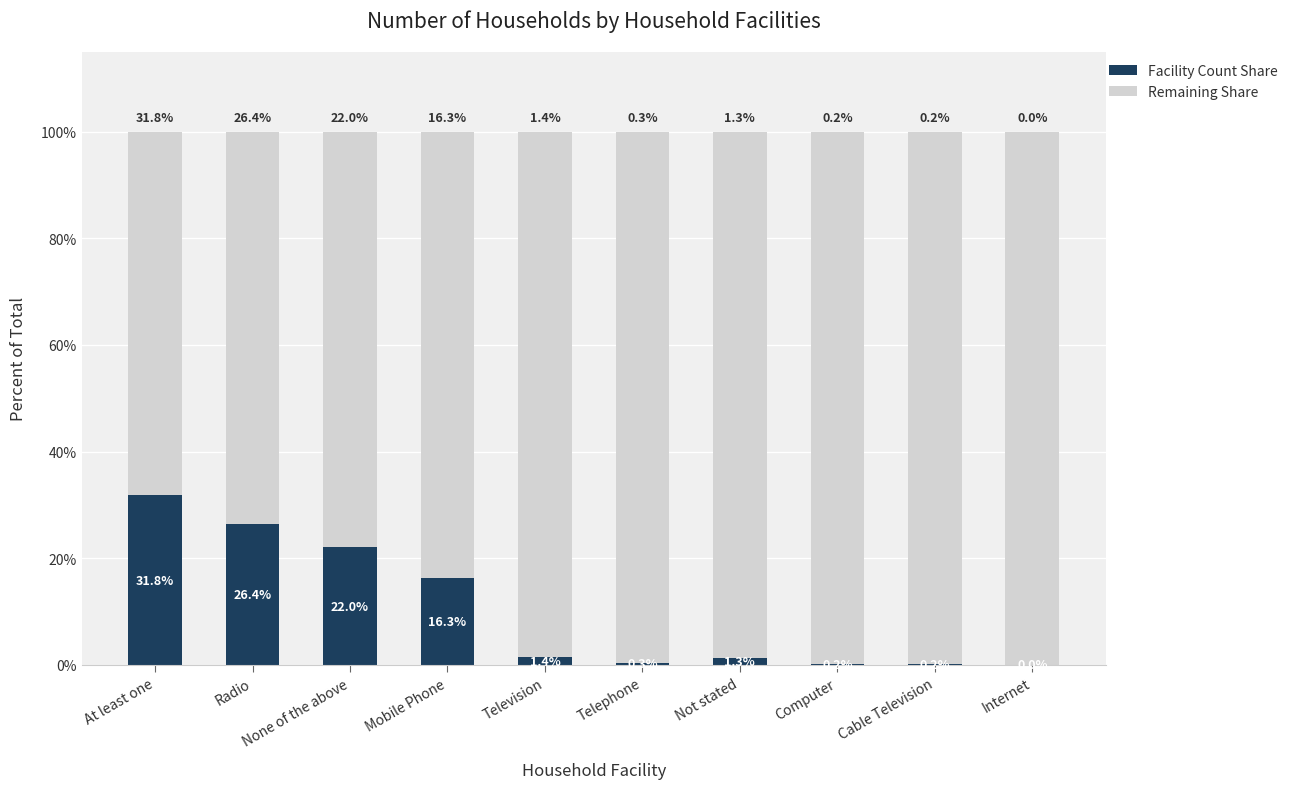

What is the highest value of the Facility Count Share series?

31.8